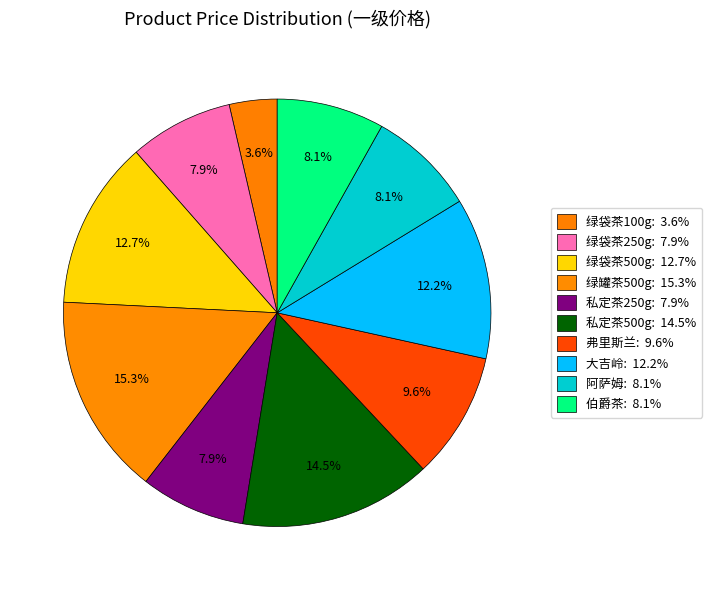

Count the number of slices in the pie.

10